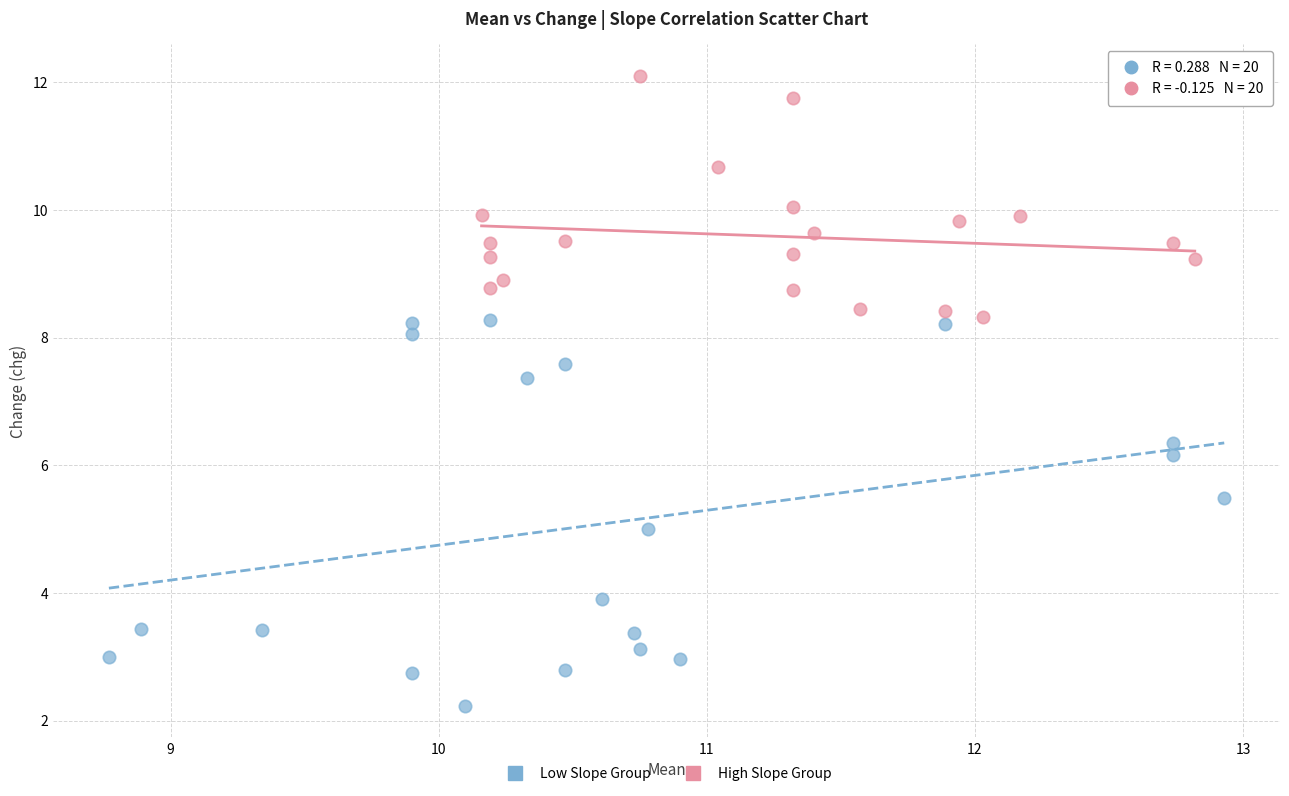

Which series contains the lowest Y value?

Low Slope Group